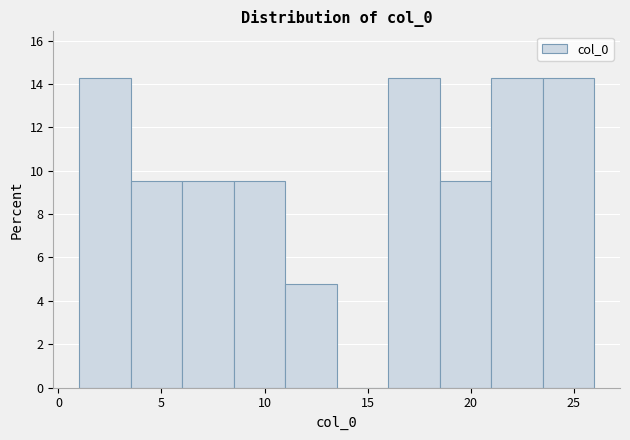

Reading left to right, transcribe this chart: for each bar, give the range it covers on the x-axis and its height. The values are not printed on the chart, so give them approximately, as read against the axis.

1.0 to 3.5: 14.2
3.5 to 6.0: 9.6
6.0 to 8.5: 9.6
8.5 to 11.0: 9.6
11.0 to 13.5: 4.8
13.5 to 16.0: 0
16.0 to 18.5: 14.2
18.5 to 21.0: 9.6
21.0 to 23.5: 14.2
23.5 to 26.0: 14.2